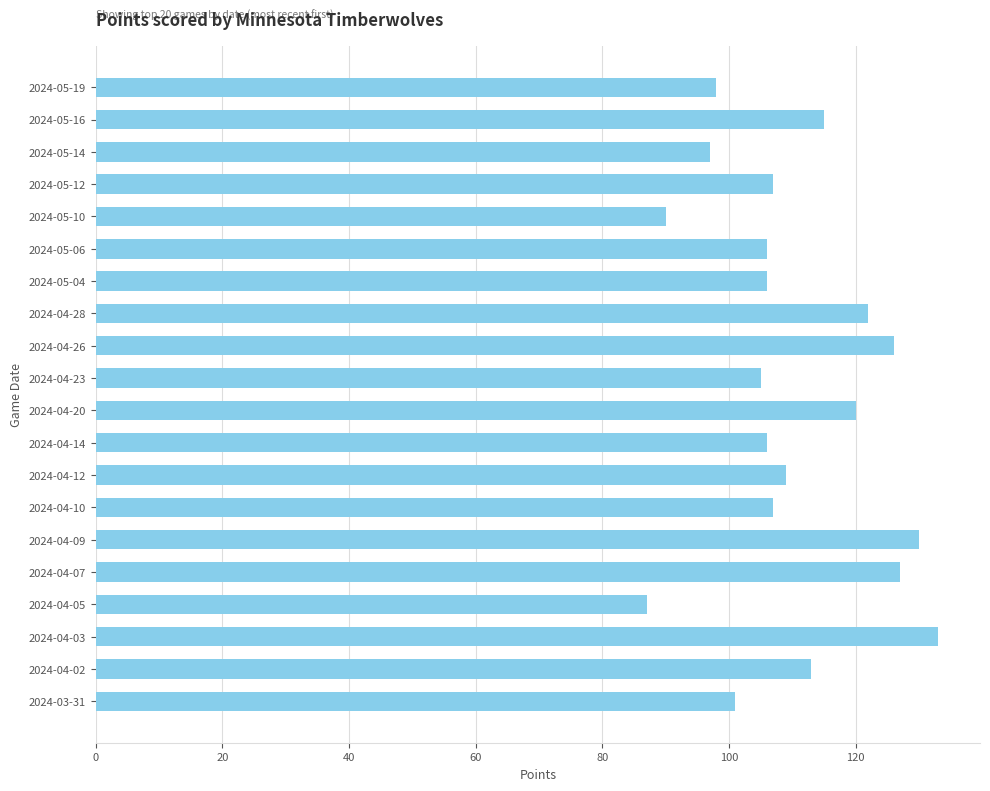

What is the greatest value displayed?

133